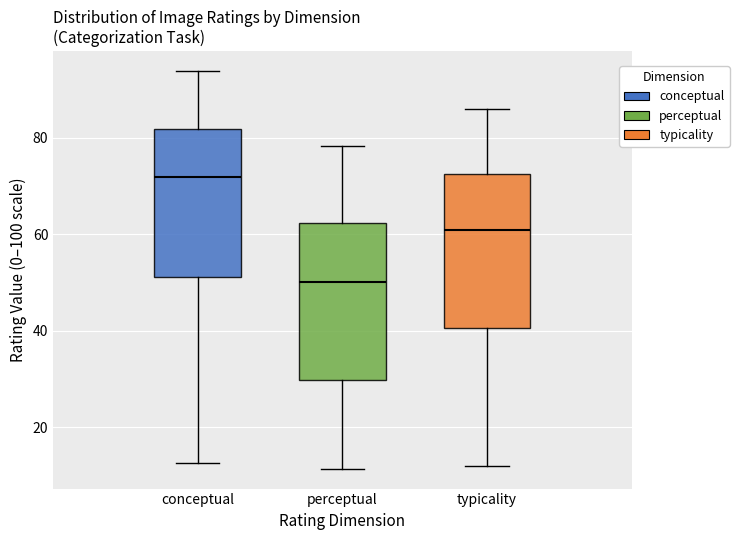

Which box has the highest median line?

conceptual